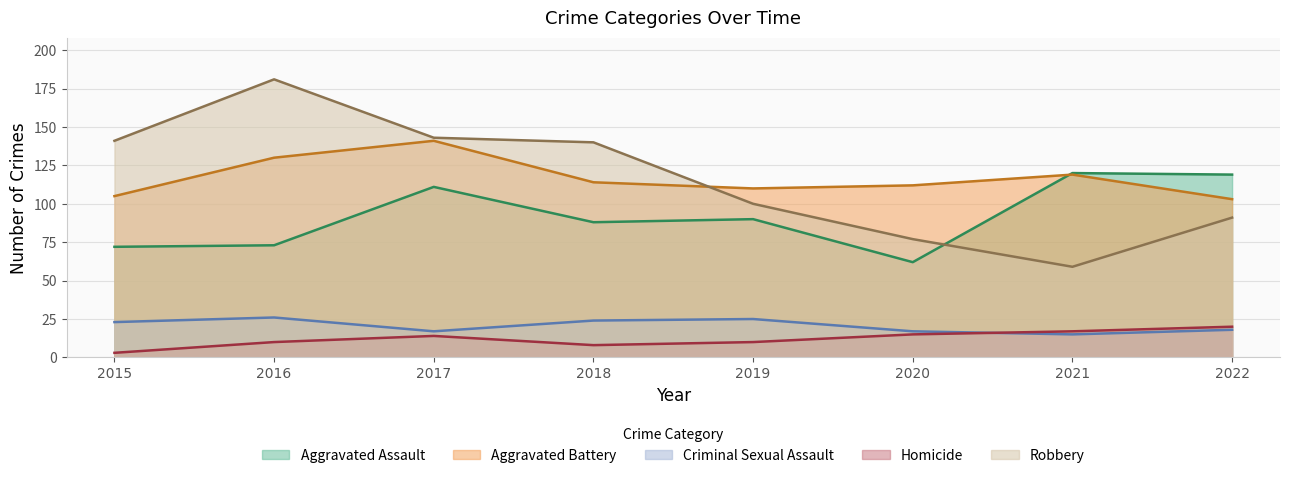

Which series has the largest range (max minus min)?

Robbery